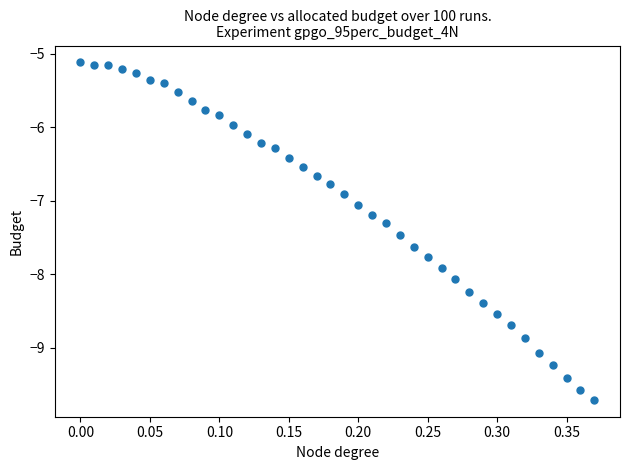

What is the range of Y values (max minus min)?

4.6